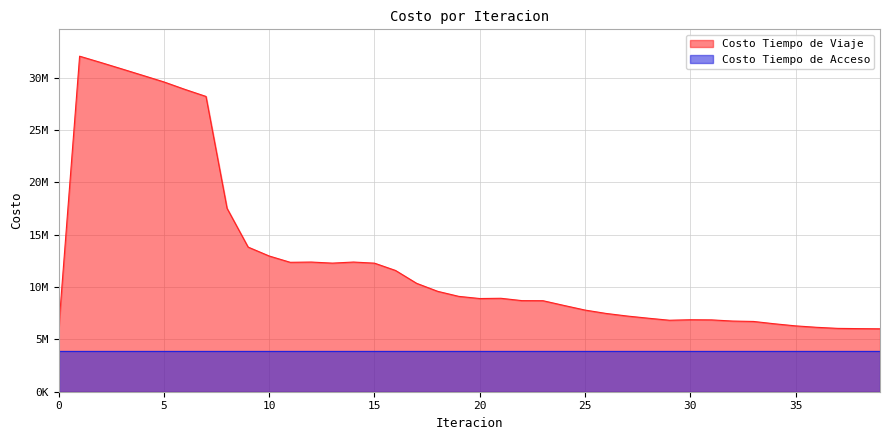

What is the value of the 26th point from the left?

7802715.4